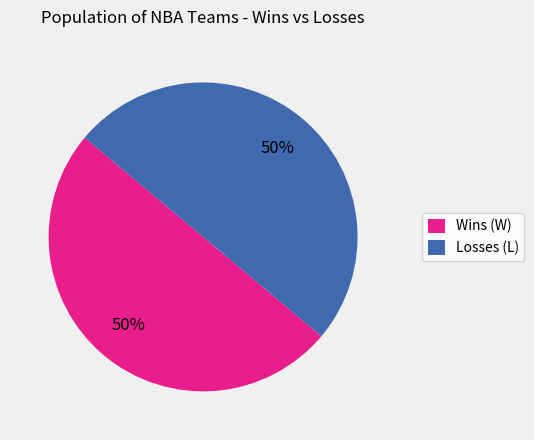

Approximately how many times larger is the value at Wins (W) compared to Losses (L)?

1.0